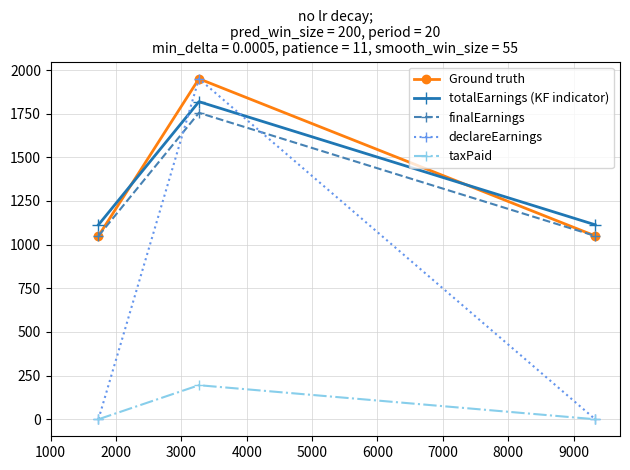

At how many categories does at least one series exceed 1590?

1